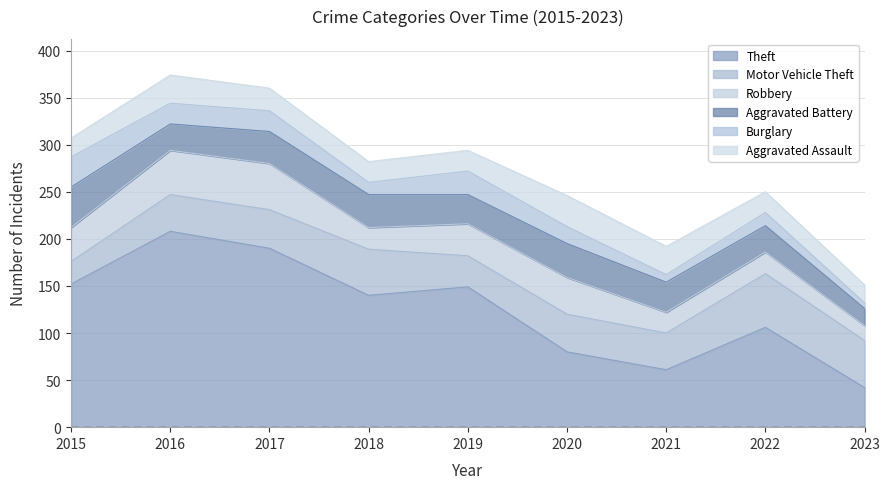

Count the number of data series in this chart.

6